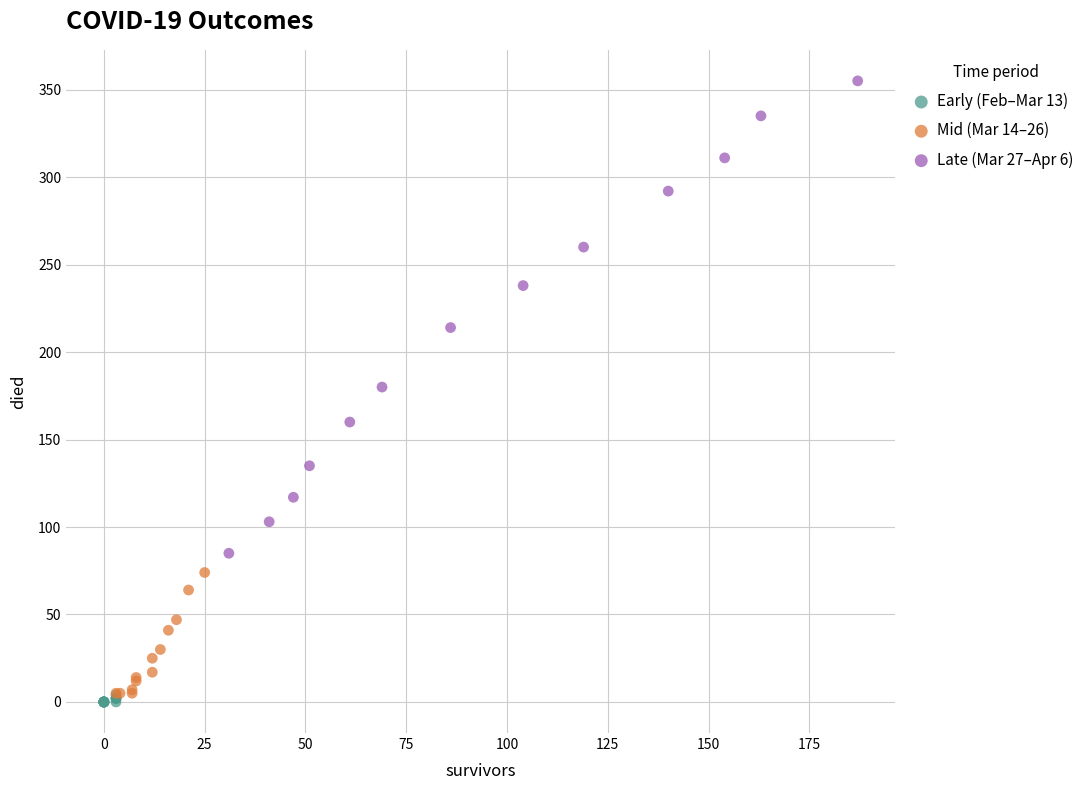

Which series contains the lowest Y value?

Early (Feb–Mar 13)